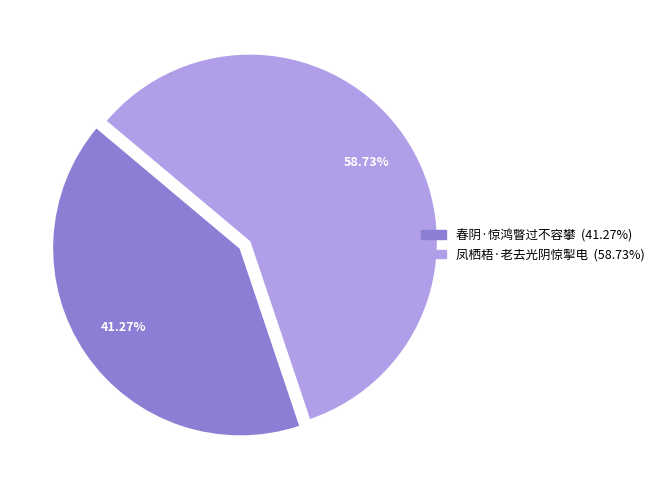

What percentage do 春阴·惊鸿瞥过不容攀 and 凤栖梧·老去光阴惊掣电 together represent?

100.0%